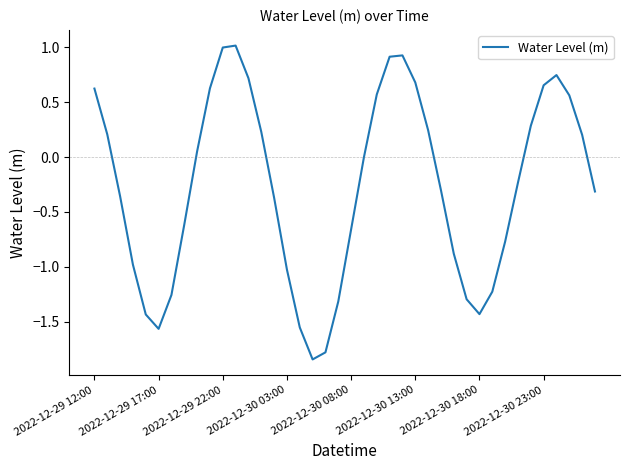

What is the greatest value displayed?

1.0